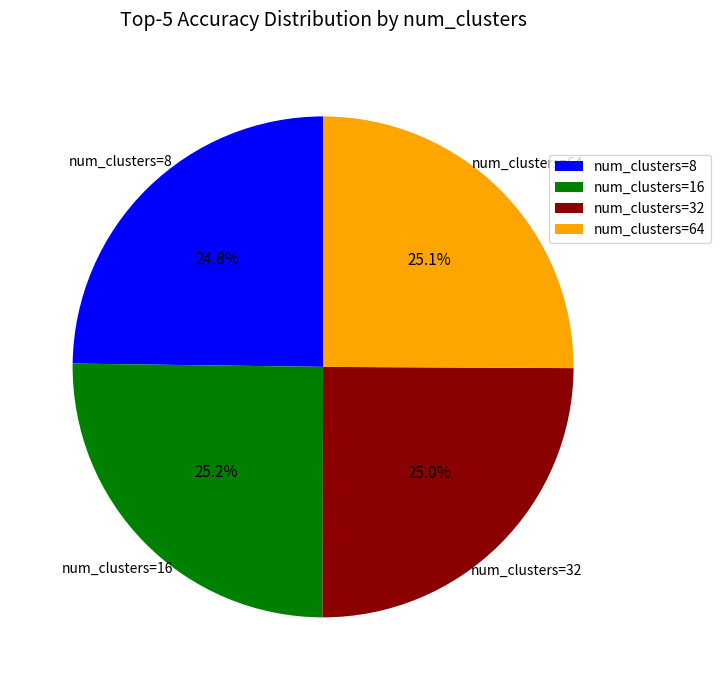

Approximately how many times larger is the value at num_clusters=16 compared to num_clusters=8?

1.0